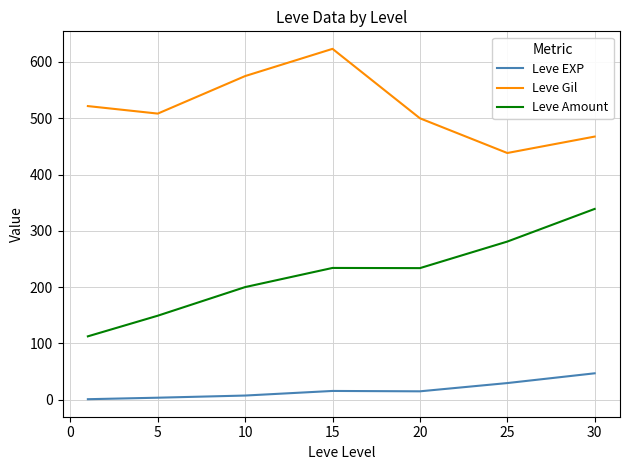

Which series has the largest total across all categories?

Leve Gil